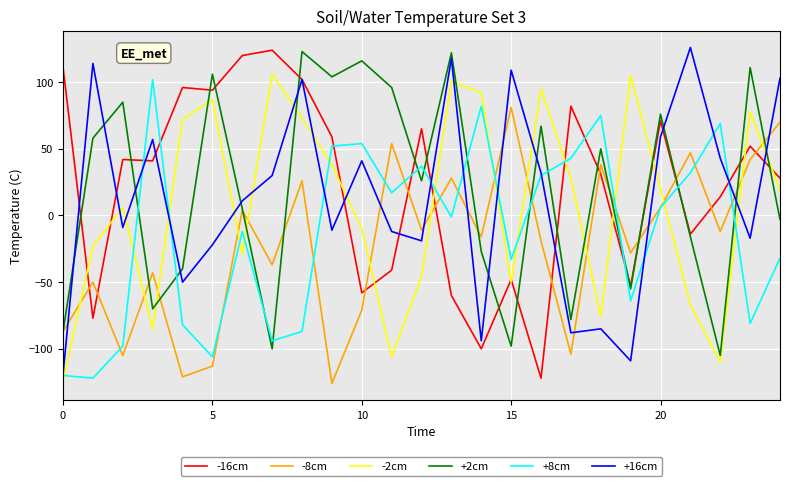

What is the maximum value shown in the chart?

126